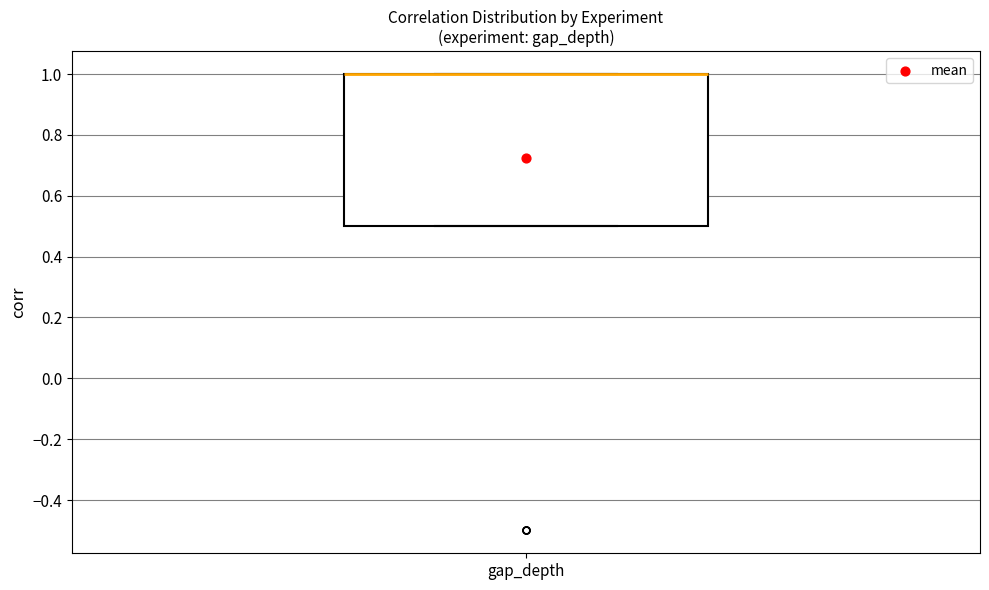

Where is the upper edge of the box for gap_depth on the y-axis? The values are not printed on the chart, so give them approximately, as read against the axis.

1.0